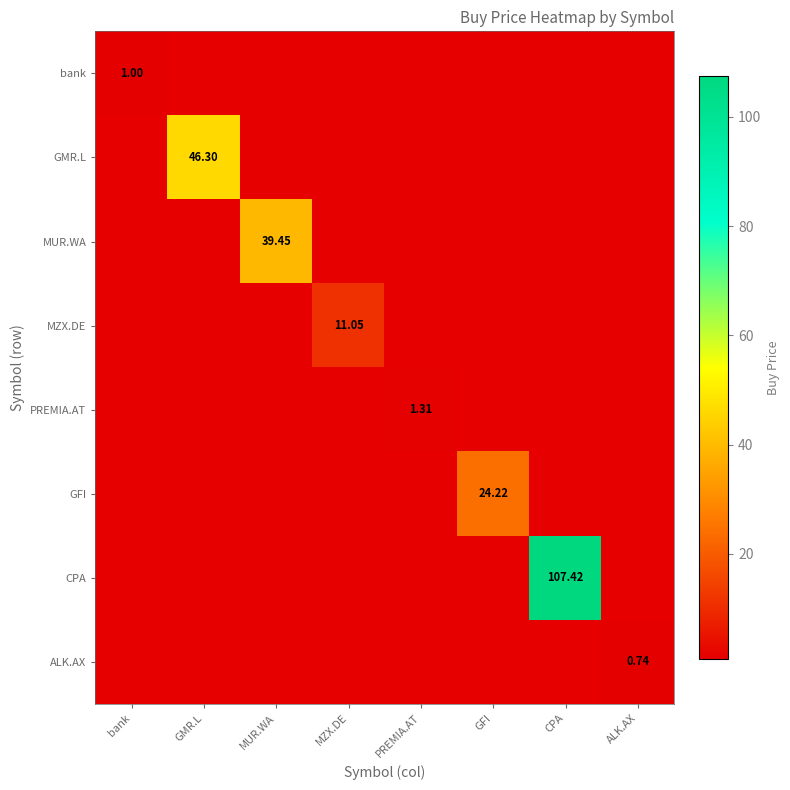

Rank the series at PREMIA.AT from lowest to highest value.

bank, GMR.L, MUR.WA, MZX.DE, GFI, CPA, ALK.AX, PREMIA.AT